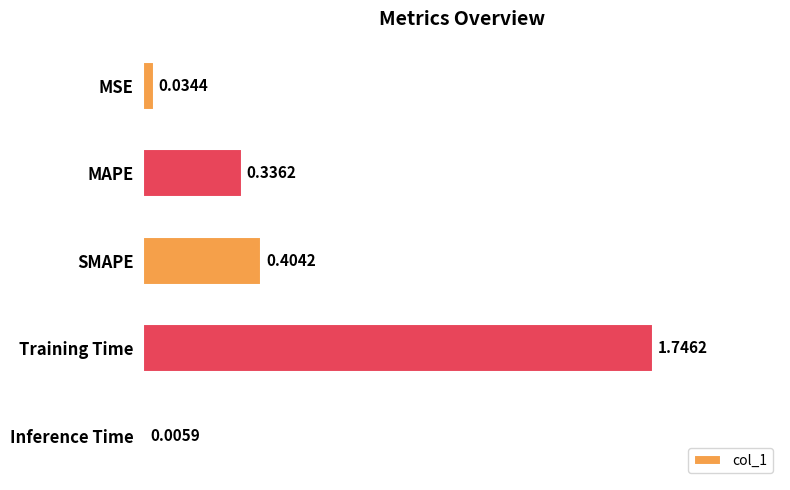

Where is the data nearest to the value 0?

Inference Time